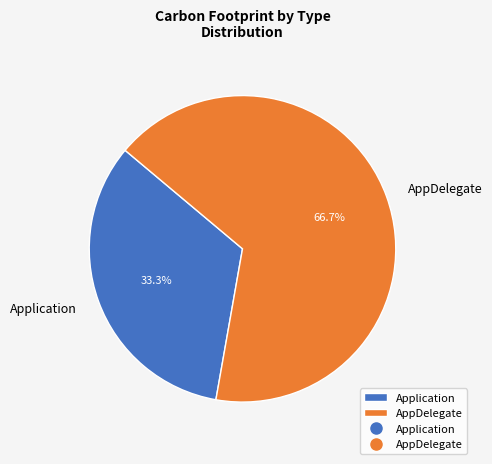

Is it true that AppDelegate is 67% of the pie?

True